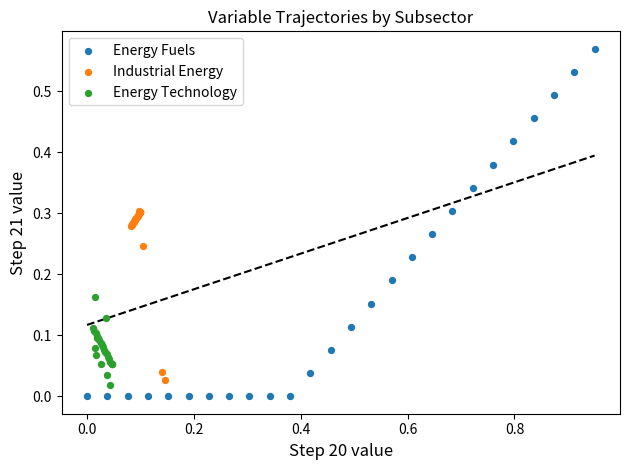

What are all the series names shown in the legend?

Energy Fuels, Industrial Energy, Energy Technology